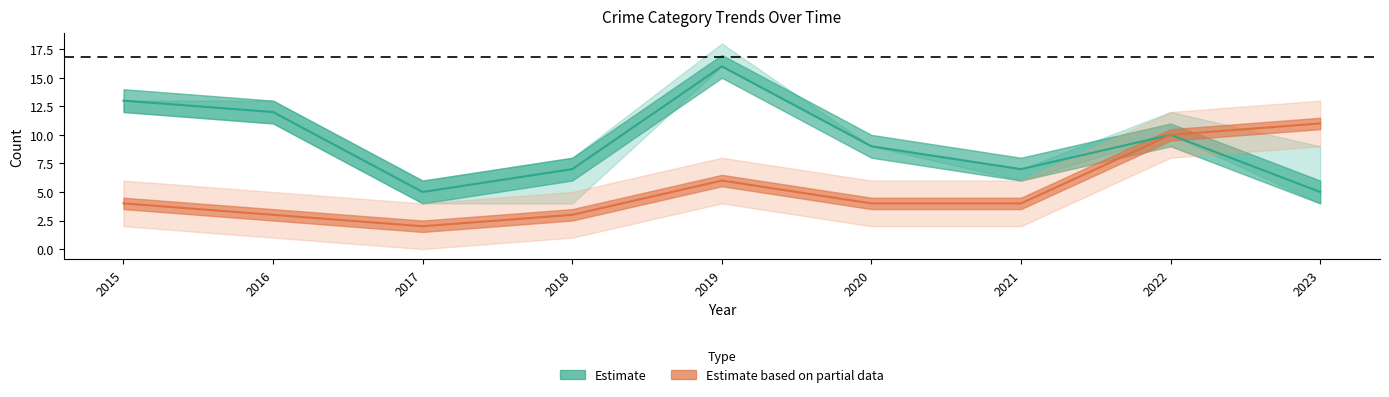

At which category is the sum across all series the highest?

2019